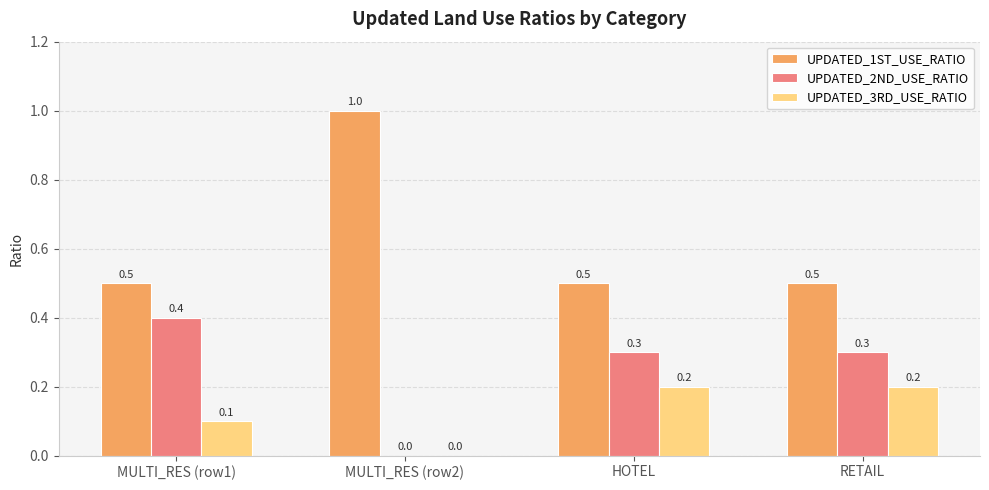

What is the greatest value displayed?

1.0